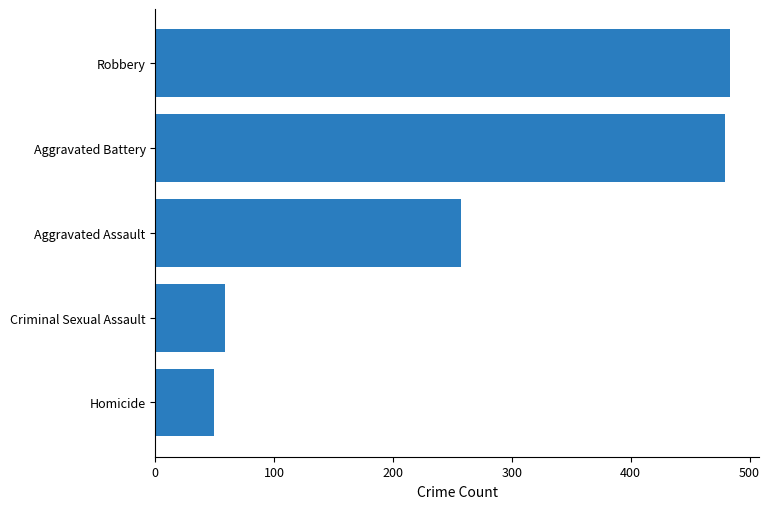

What is the ratio of the value at Aggravated Battery to the value at Homicide?

9.7